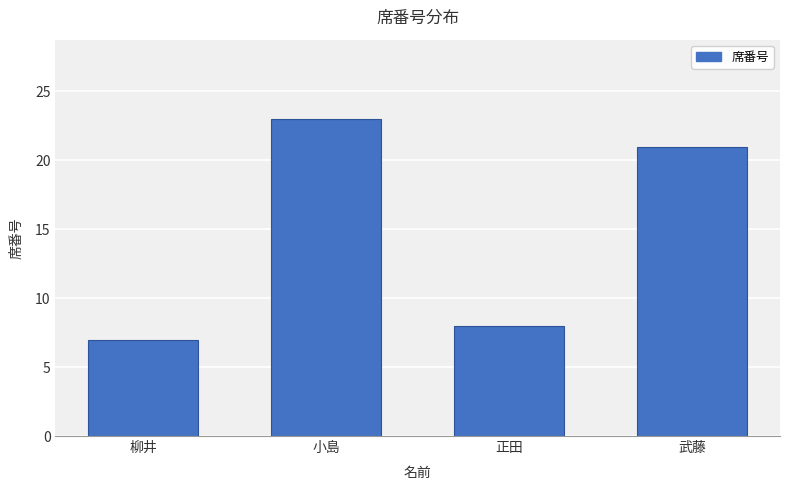

What is the difference between the values at 柳井 and 小島?

16